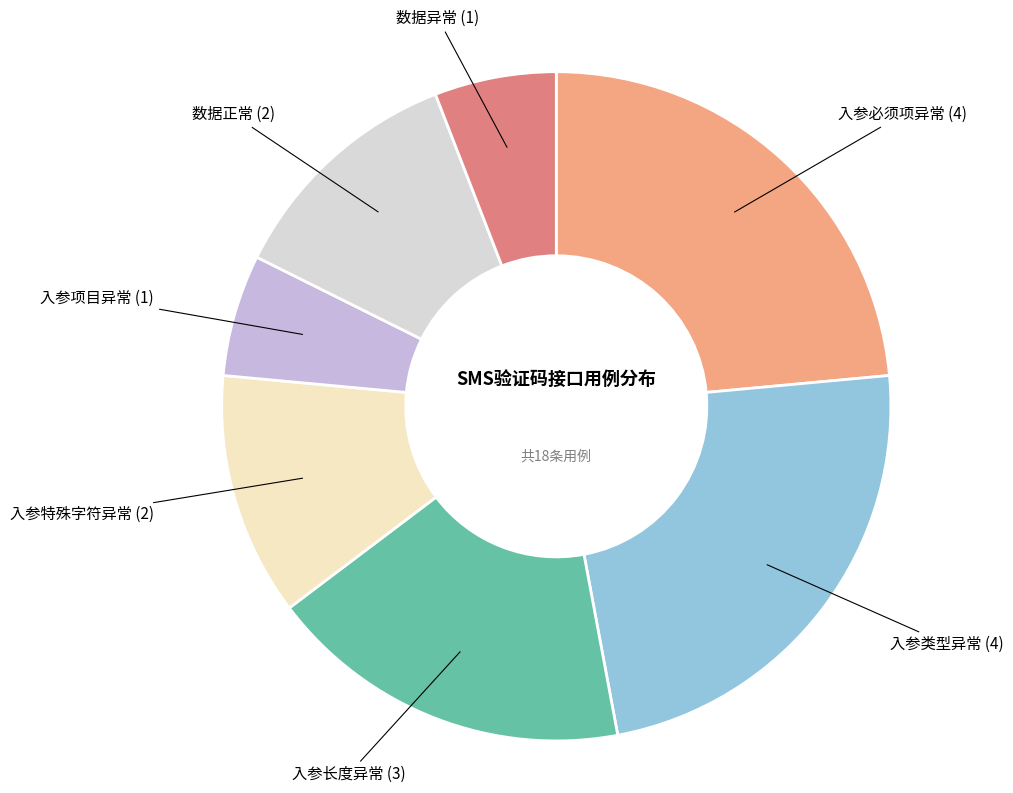

Does any single category account for the majority?

No